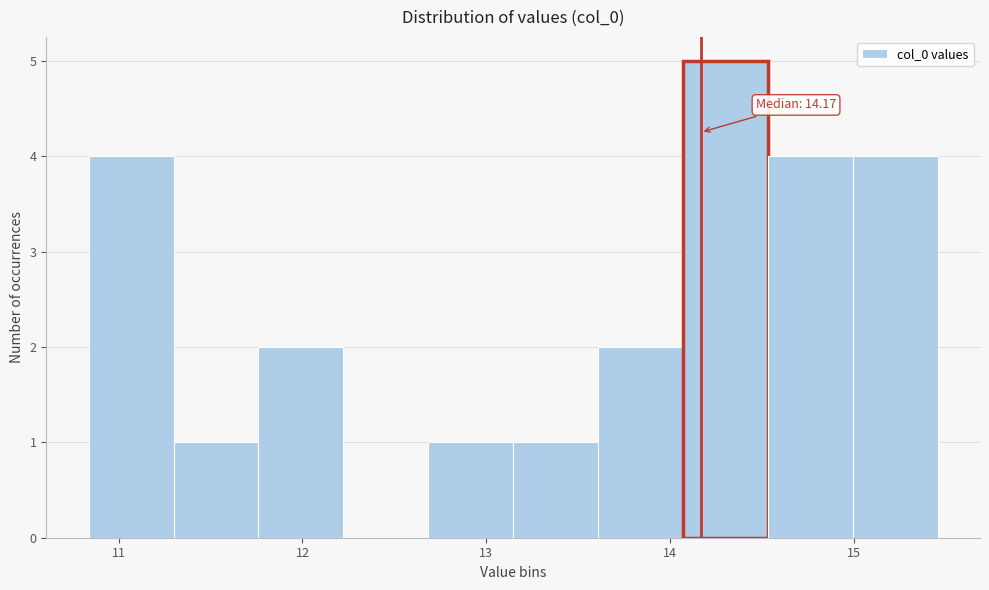

Over which range of the x-axis is the bar tallest?

14.1 to 14.5